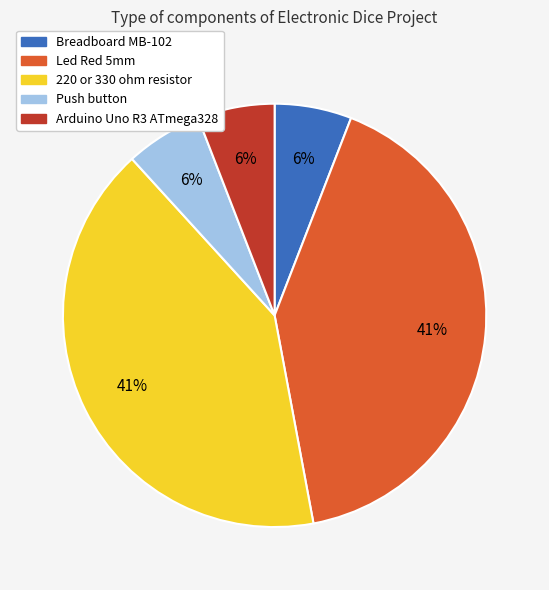

Does Push button account for over 50% of the chart?

No